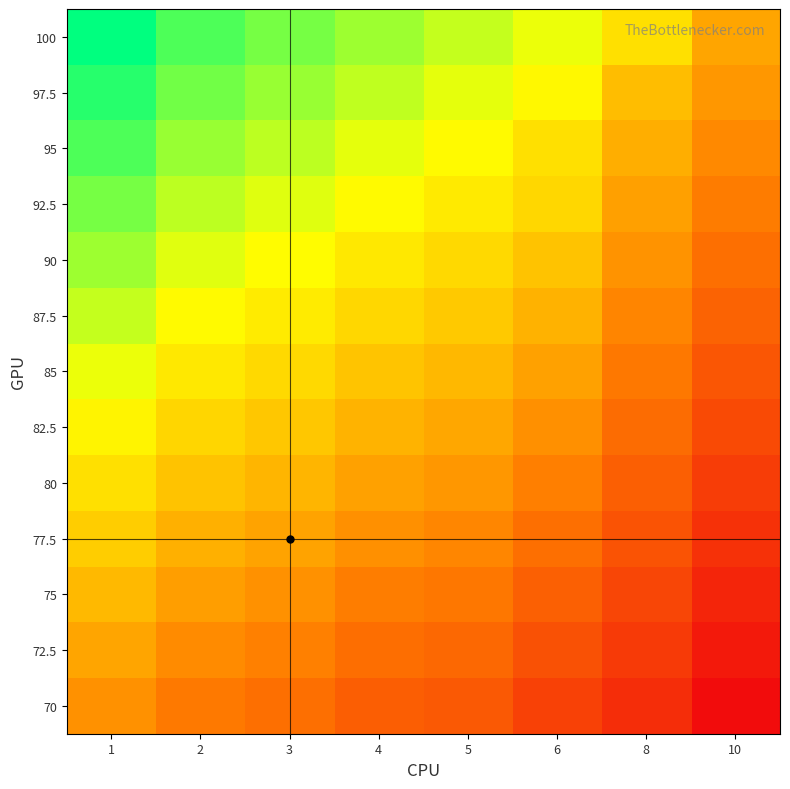

What is the minimum value shown in the chart?

51.5